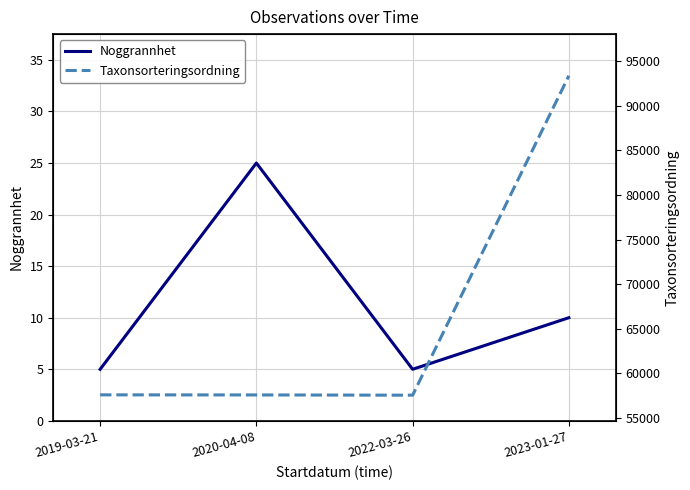

What position from the right is 2020-04-08?

3